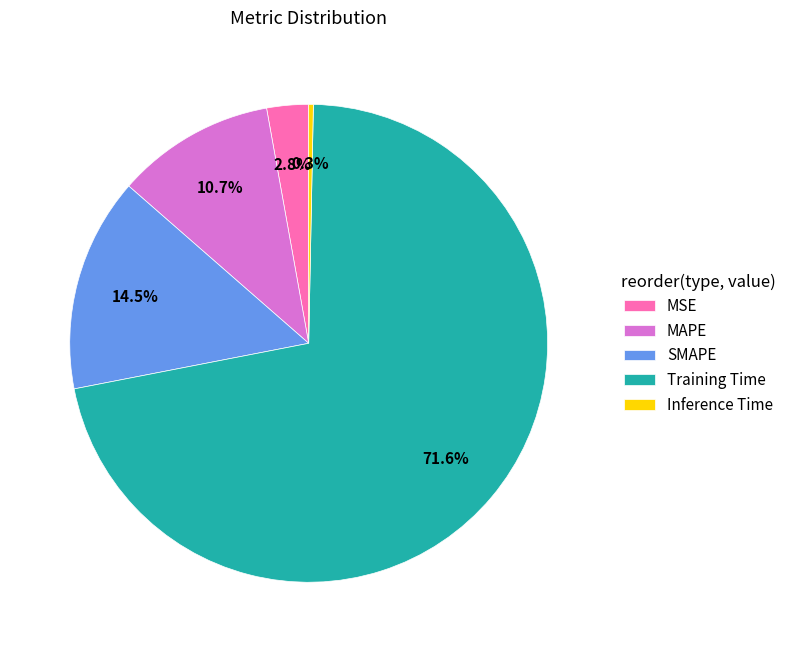

Rank the categories by value from lowest to highest.

Inference Time, MSE, MAPE, SMAPE, Training Time